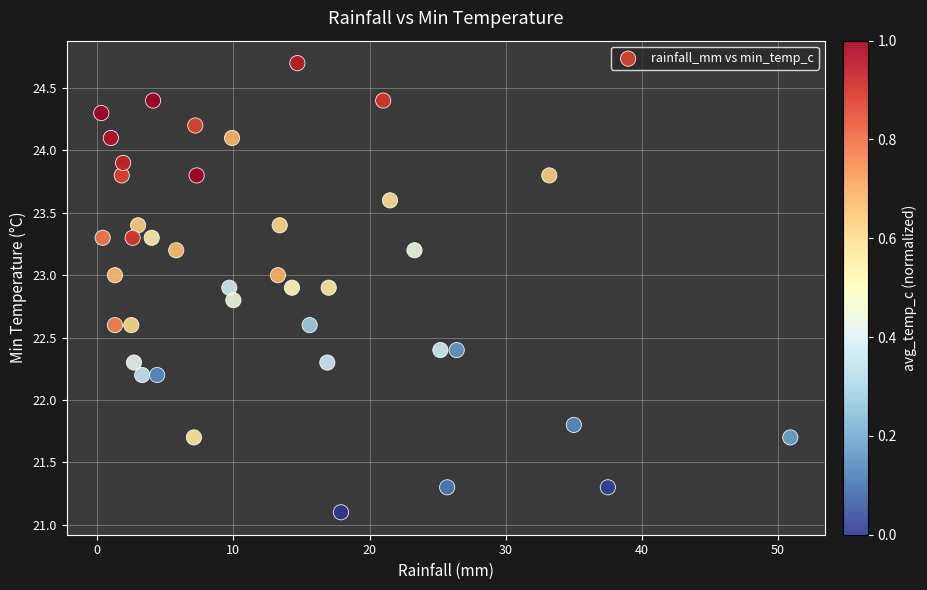

What is the range of Y values (max minus min)?

3.6